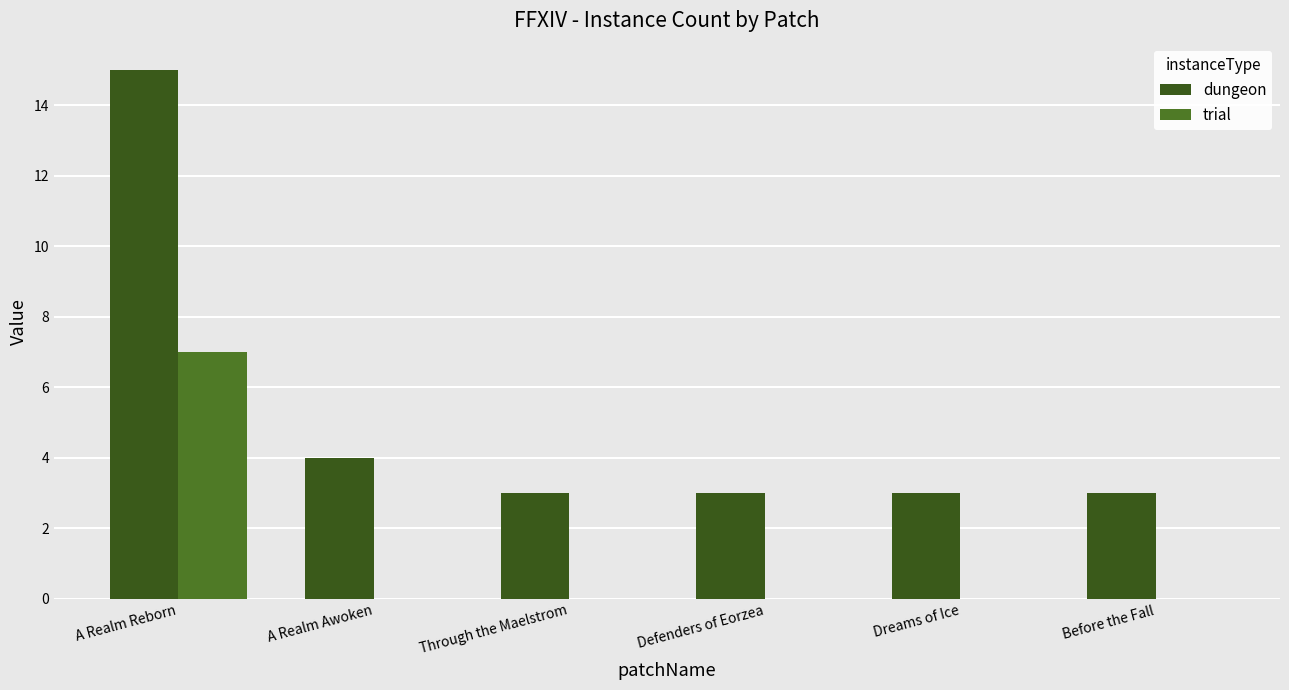

What are all the series names shown in the legend?

dungeon, trial